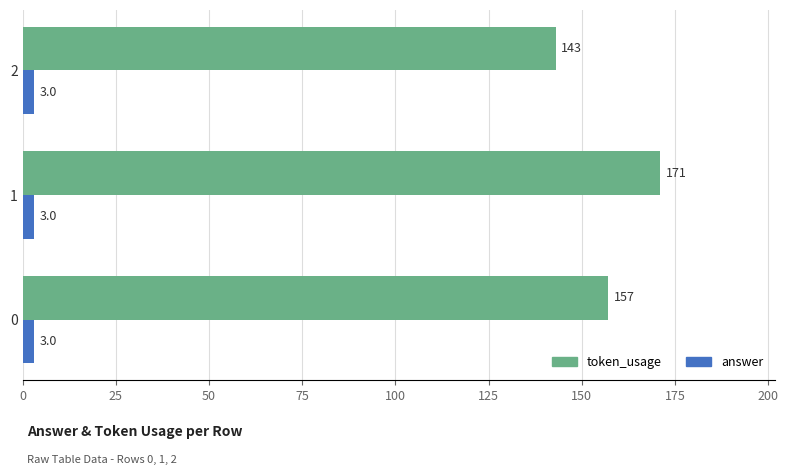

At which category is the sum across all series the highest?

1